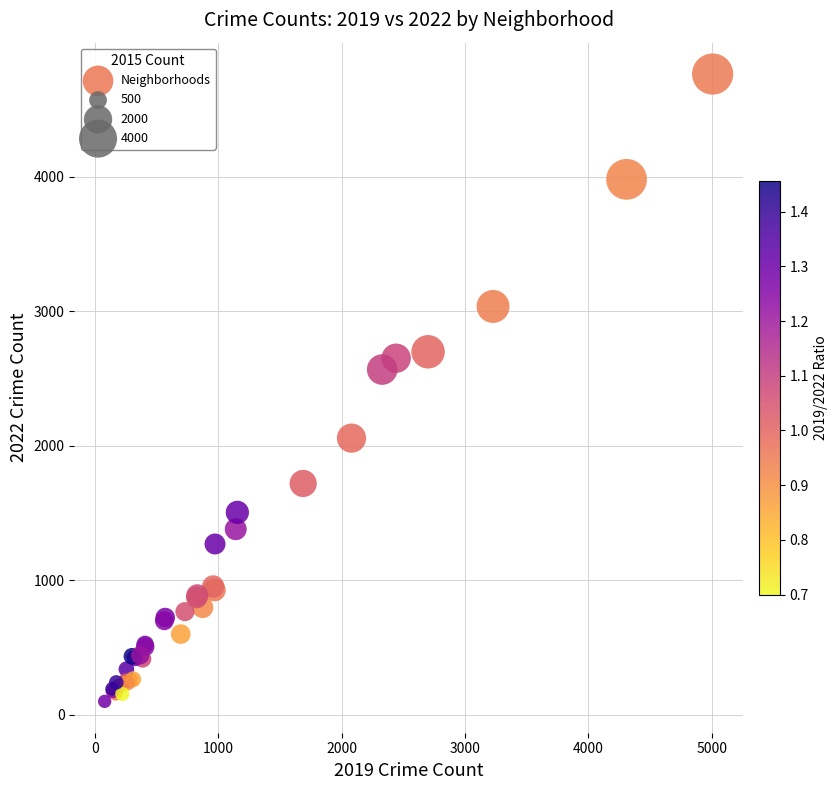

What Y value in the scatter plot is closest to 2431?

2566